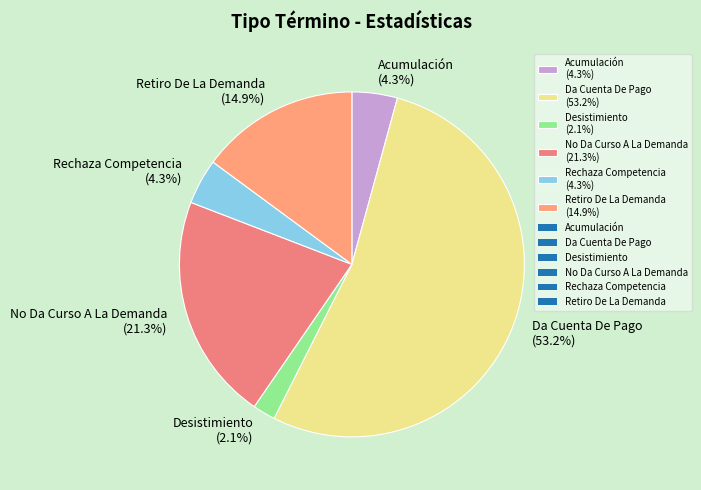

The No Da Curso A La Demanda slice represents 10% of the pie. True or false?

False